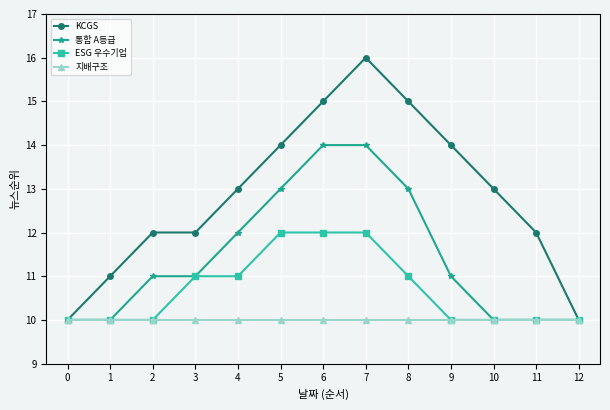

Reading left to right, what are all the values shown in this chart?

KCGS: 10	11	12	12	13	14	15	16	15	14	13	12	10
통합 A등급: 10	10	11	11	12	13	14	14	13	11	10	10	10
ESG 우수기업: 10	10	10	11	11	12	12	12	11	10	10	10	10
지배구조: 10	10	10	10	10	10	10	10	10	10	10	10	10